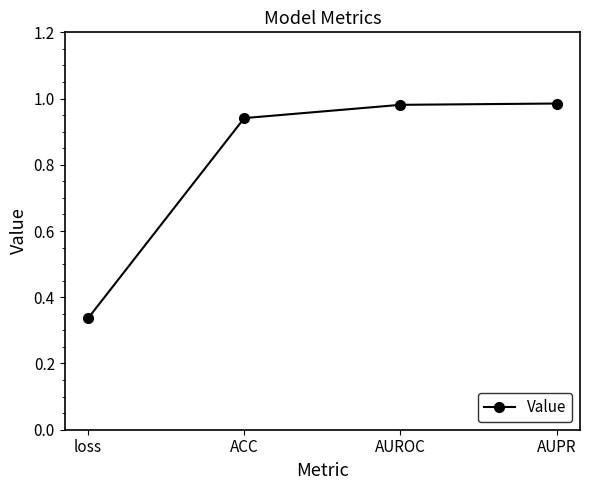

How many lines are shown in the chart?

1